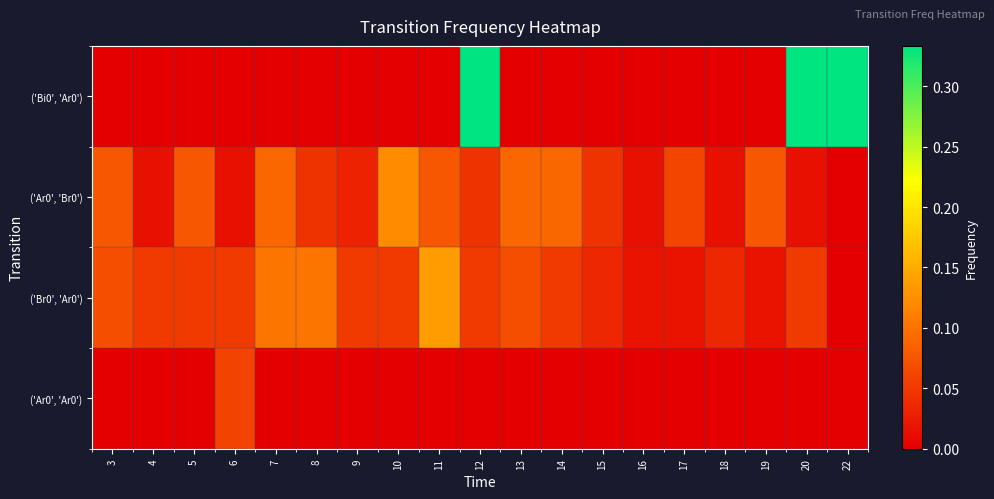

Which series changed the most between 6 and 15?

row_3